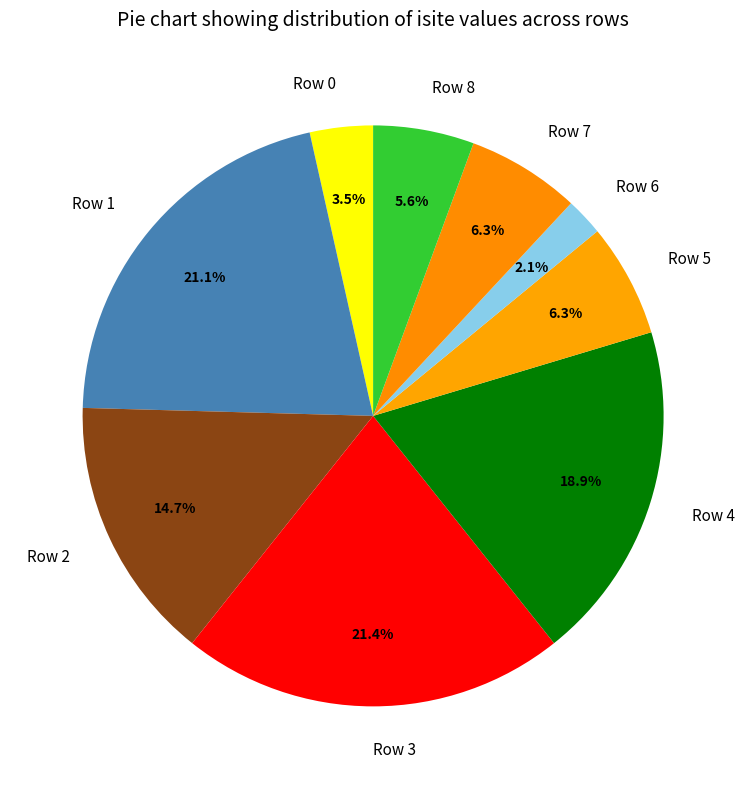

Which slice is the smallest?

Row 6